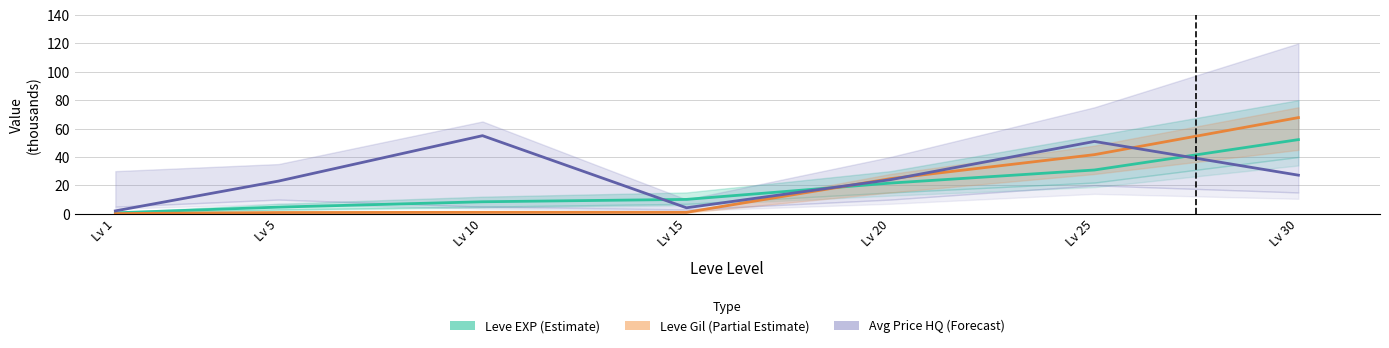

Reading right to left, transcribe all the data shown in this chart.

Leve EXP (Estimate): 52.2	30.8	21.6	10.1	8.4	4.7	0.6
Leve Gil (Partial Estimate): 67.7	41.6	24.7	1.0	1.0	0.8	0.1
Avg Price HQ (Forecast): 27.2	50.9	24.0	4.2	55.0	23.0	2.0